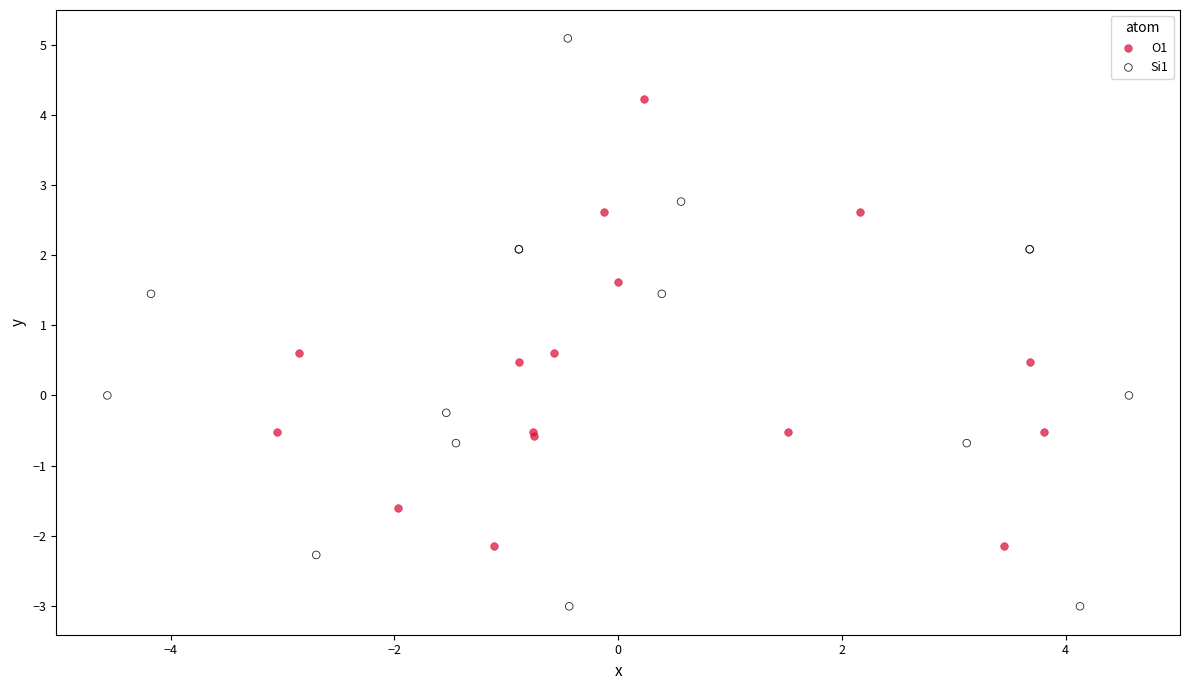

Which series reaches the maximum Y coordinate?

Si1